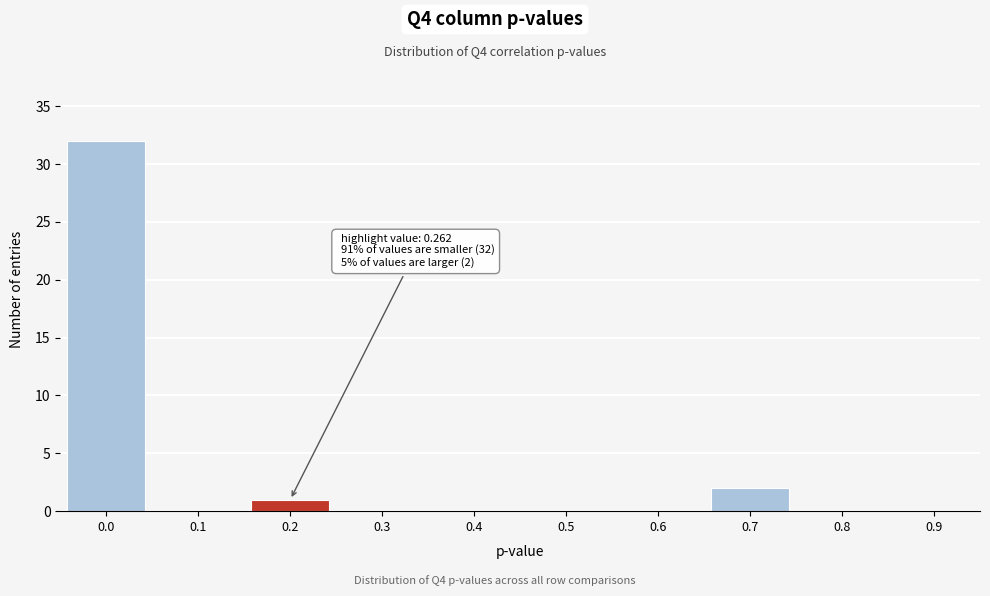

Reading left to right, extract all data points from this chart.

0.0=32	0.1=0	0.2=1	0.3=0	0.4=0	0.5=0	0.6=0	0.7=2	0.8=0	0.9=0